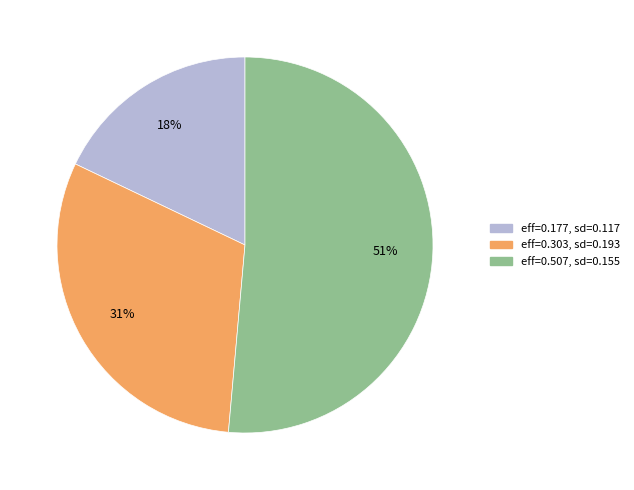

Does eff=0.177, sd=0.117 account for over 50% of the chart?

No